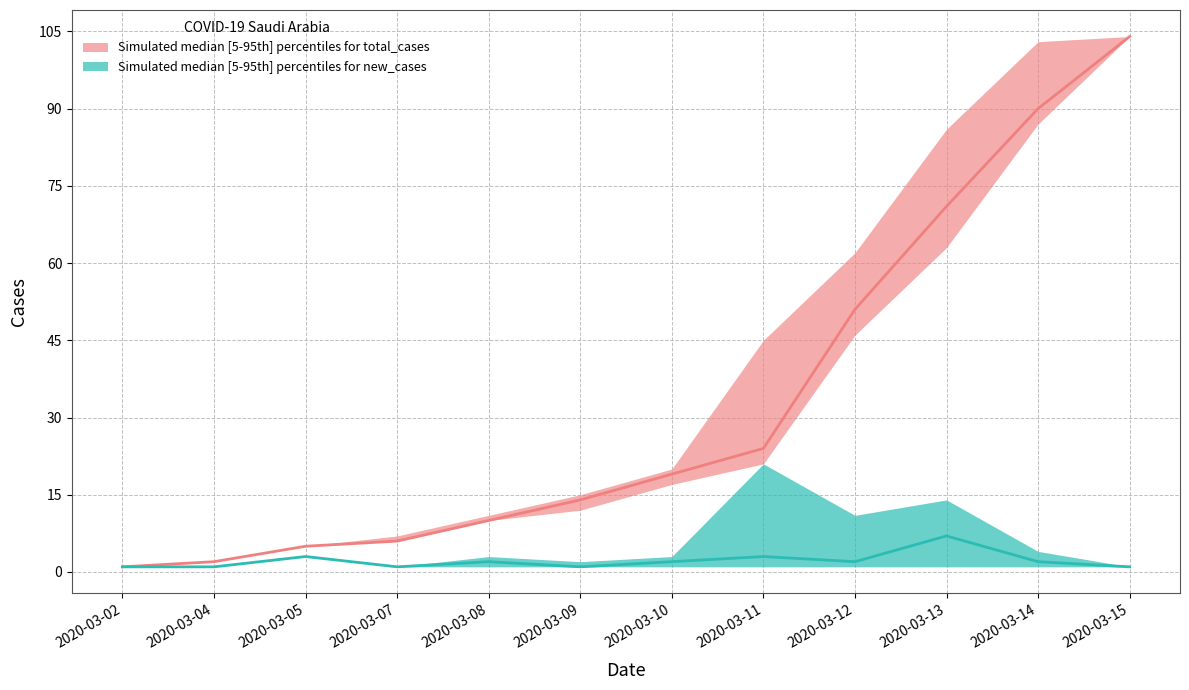

At which label does new_cases median first exceed 2?

2020-03-05